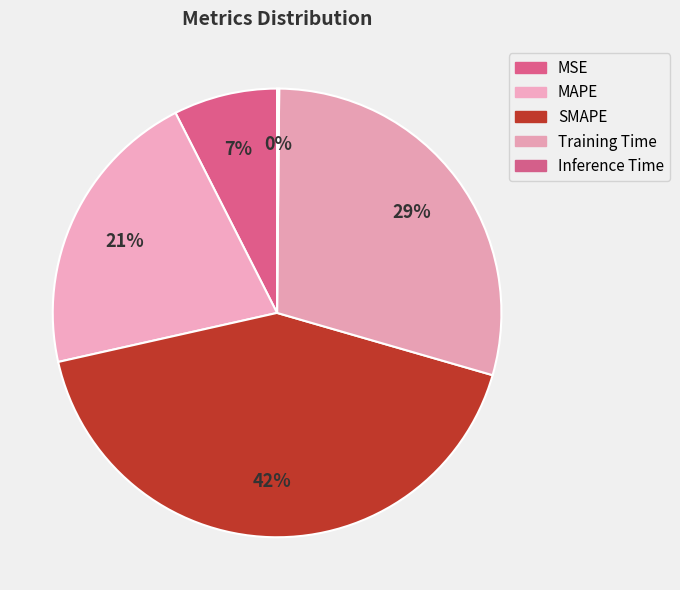

Rank the categories by value from lowest to highest.

Inference Time, MSE, MAPE, Training Time, SMAPE